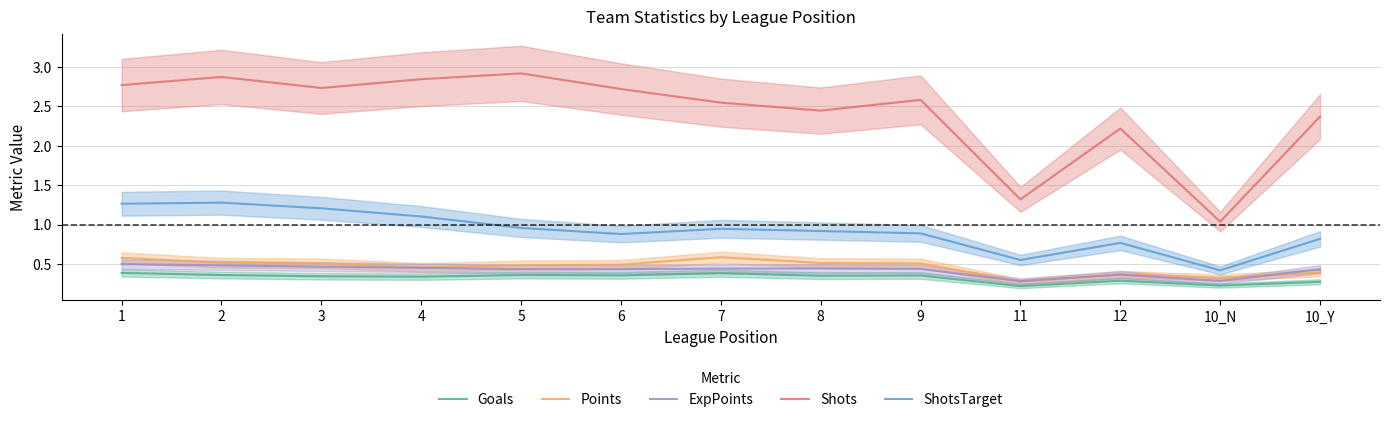

Count the number of data series in this chart.

5